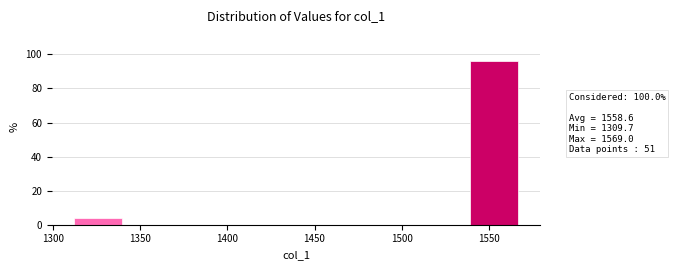

How tall is the bar that spans 1535 to 1570 on the x-axis? Neither the bar edges nor the heights are printed on the chart, so give them approximately, as read against the axes.

96